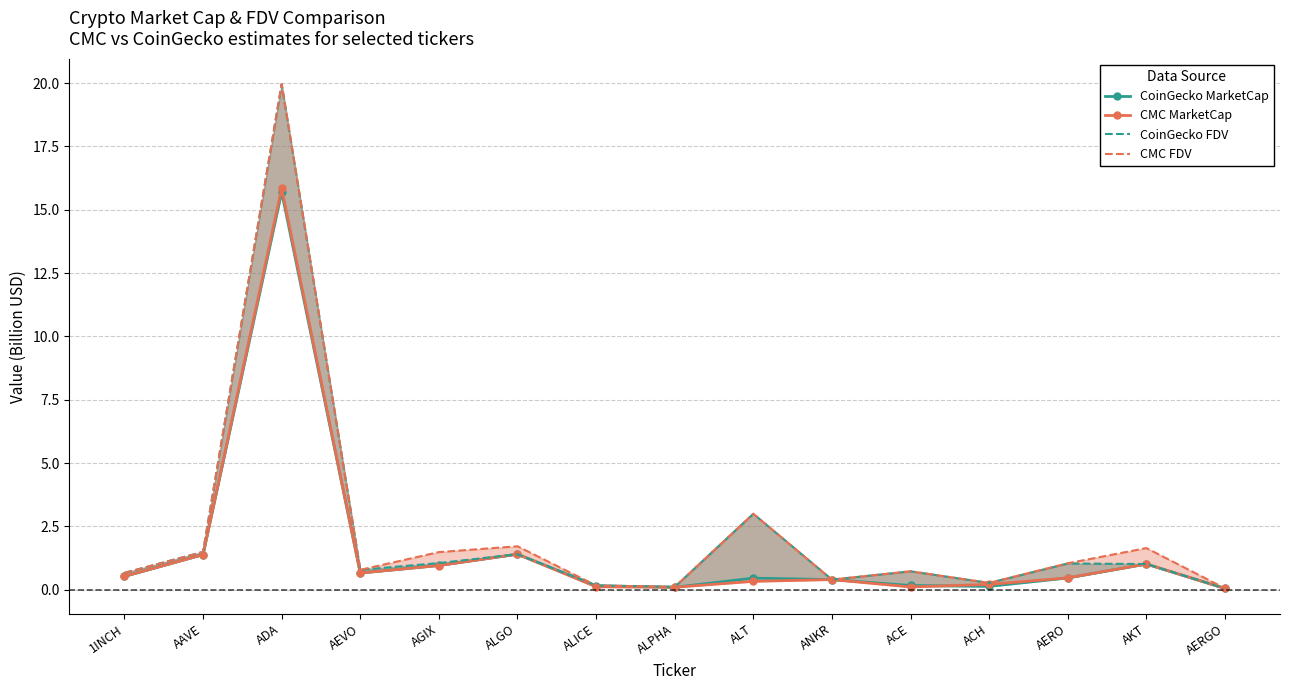

Is this an area chart (filled region under the line)?

No